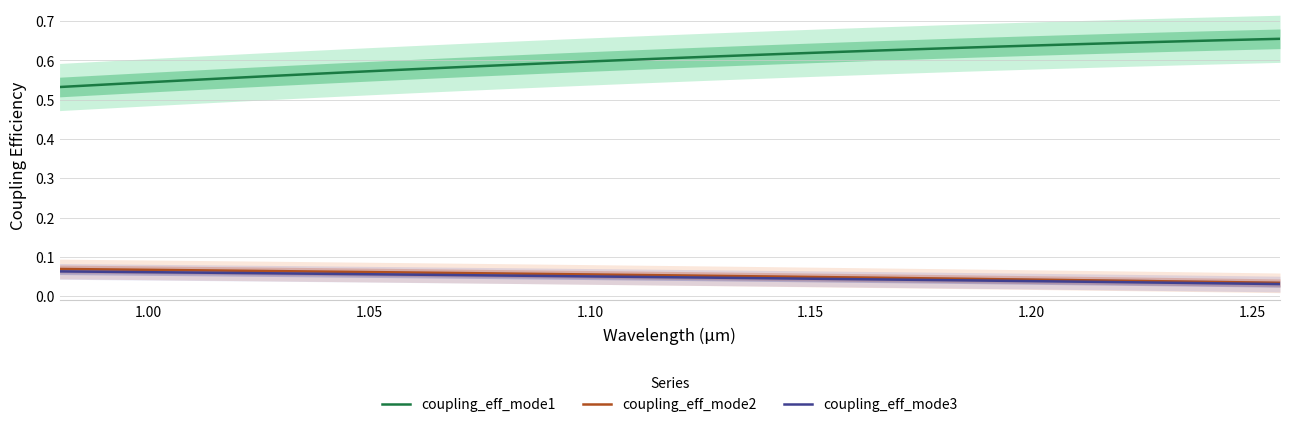

True or false: coupling_eff_mode1 has more than 1 points higher than both neighbors.

False